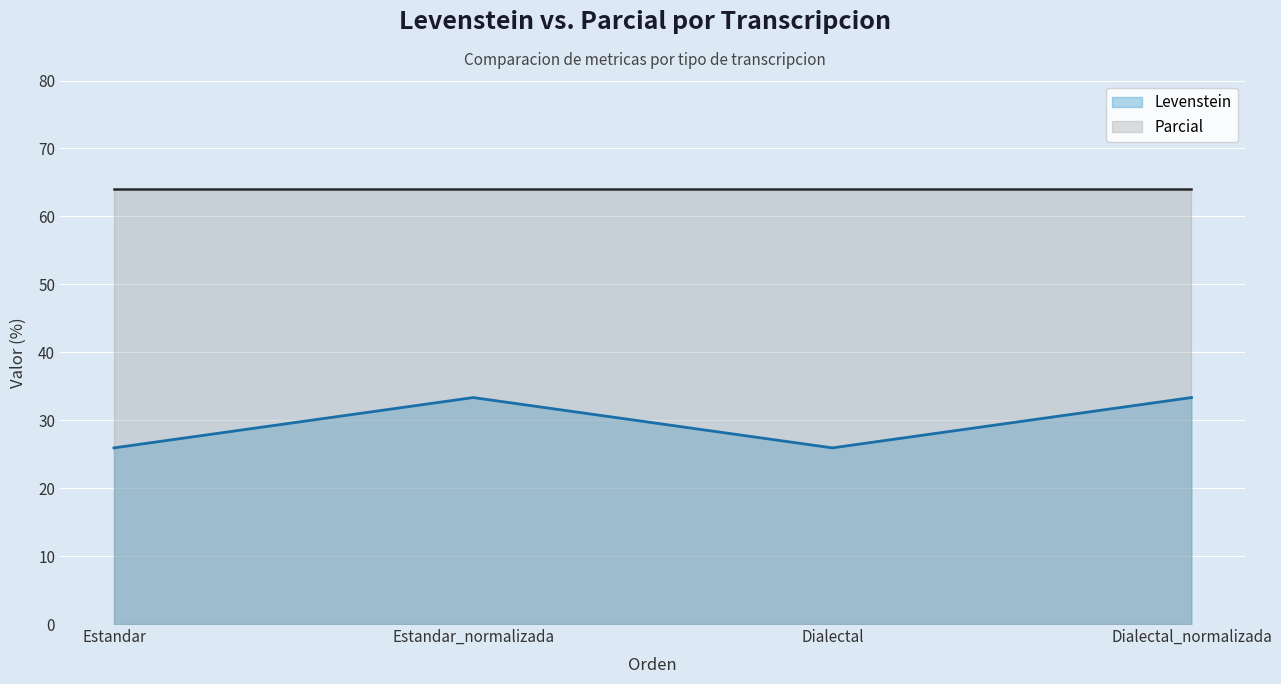

At which category does the chart reach its peak across all series?

Estandar_normalizada